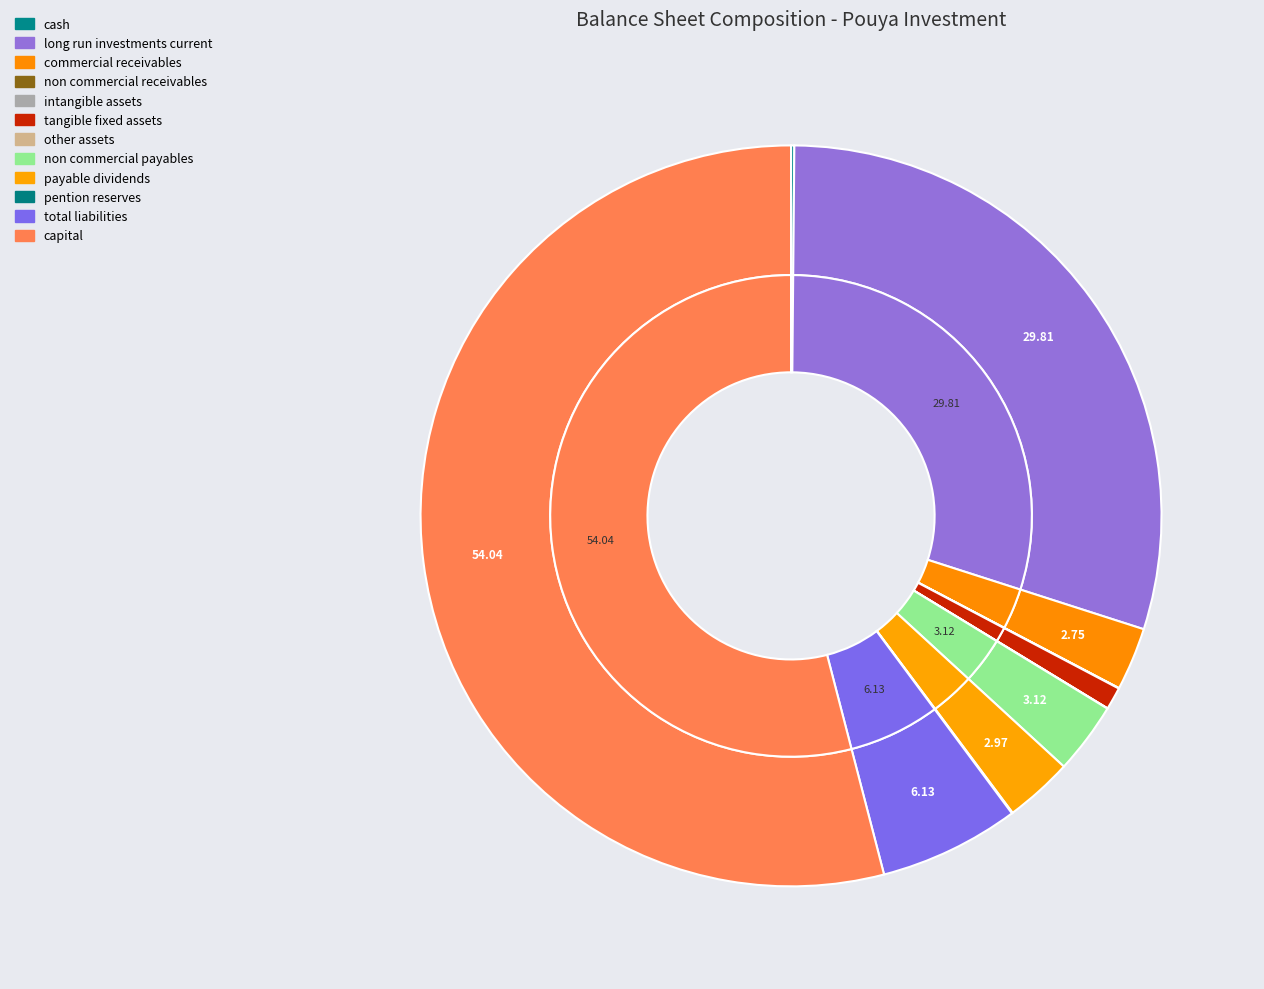

Count the number of slices in the pie.

12